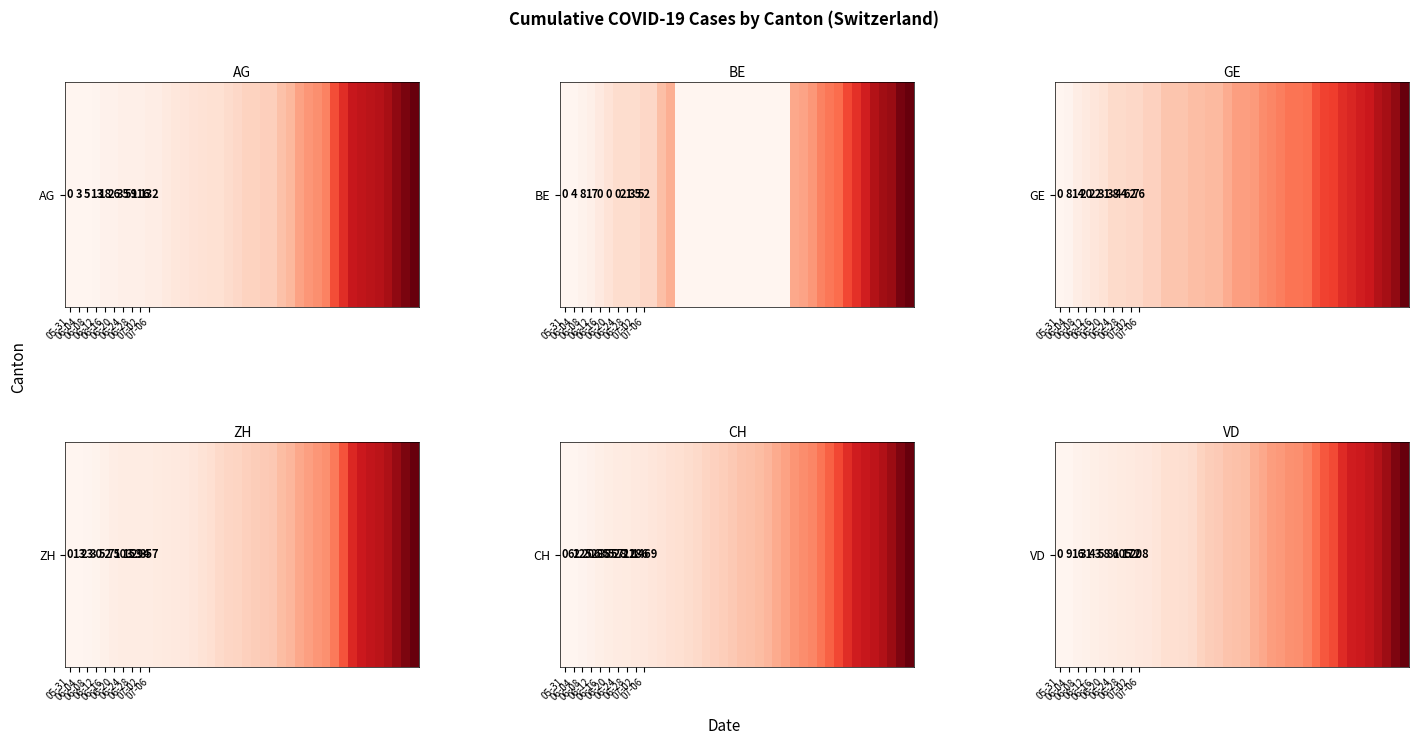

Count the number of categories in the chart.

40